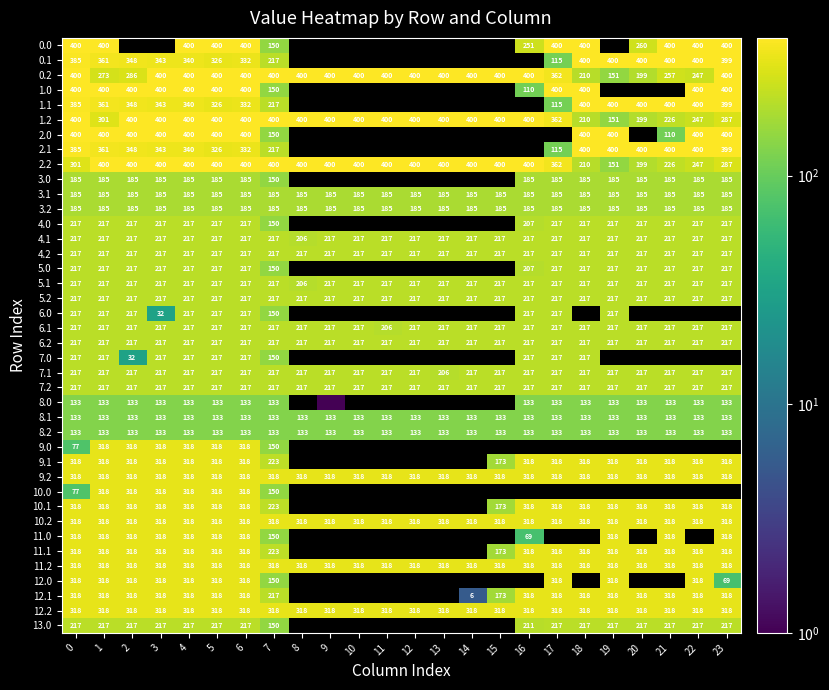

How many data points does each series have?

24